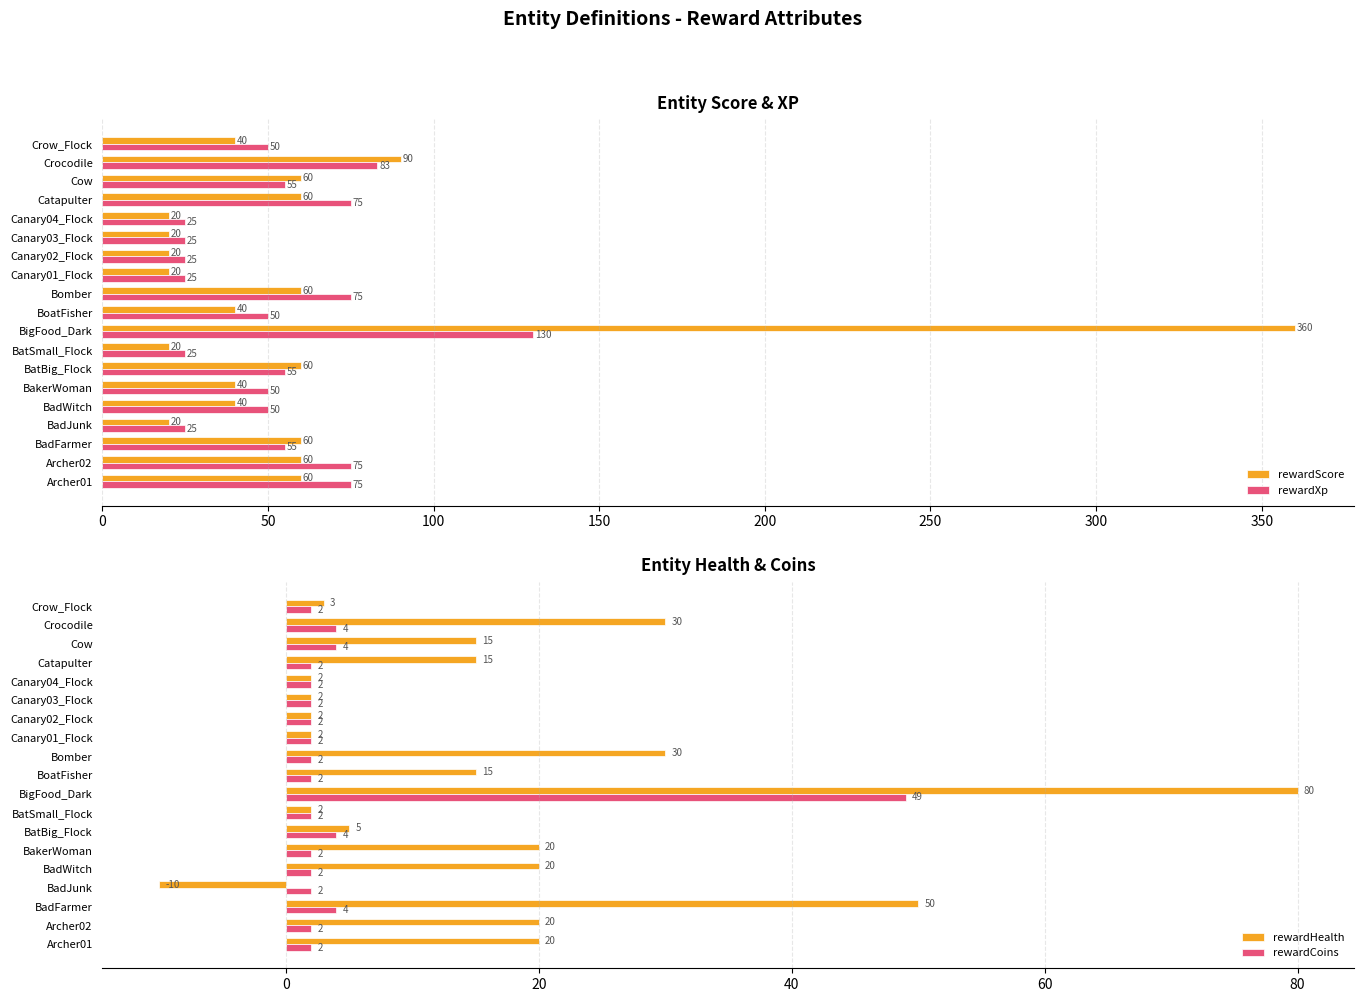

What is the sum of the rewardHealth values at Bomber and BigFood_Dark?

110